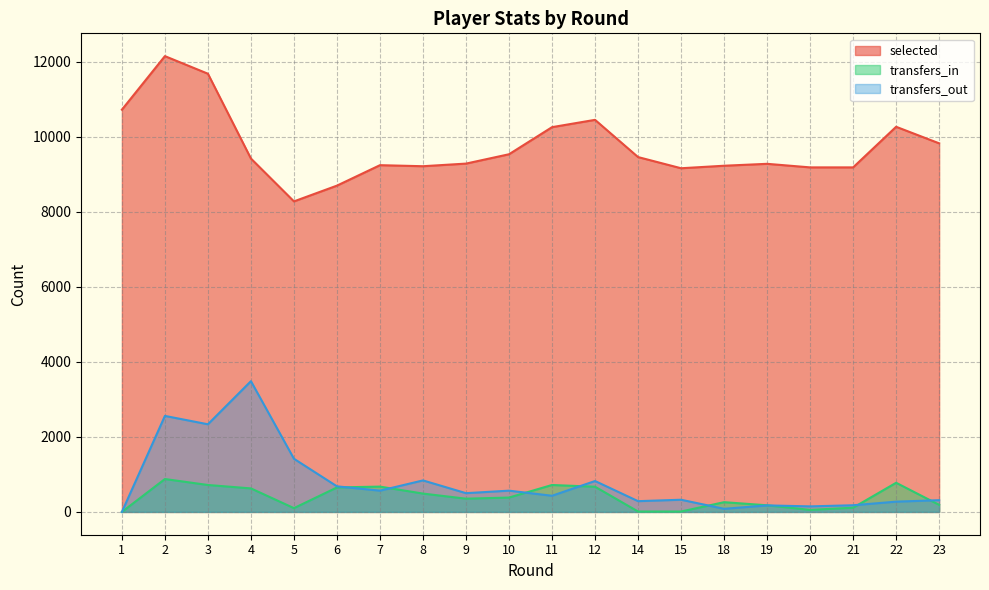

What is the value of the transfers_in point at the 19th from the left?

777